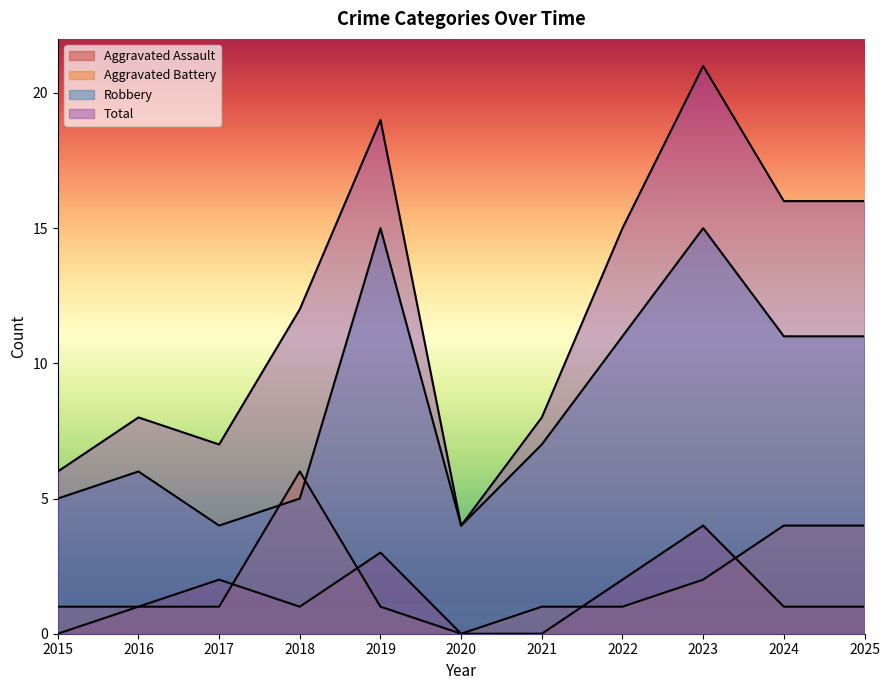

Count the number of categories in the chart.

11